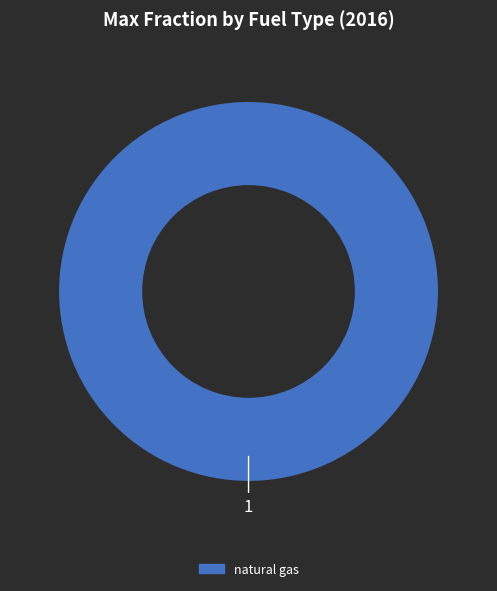

Is there any slice that represents more than half of the pie?

Yes